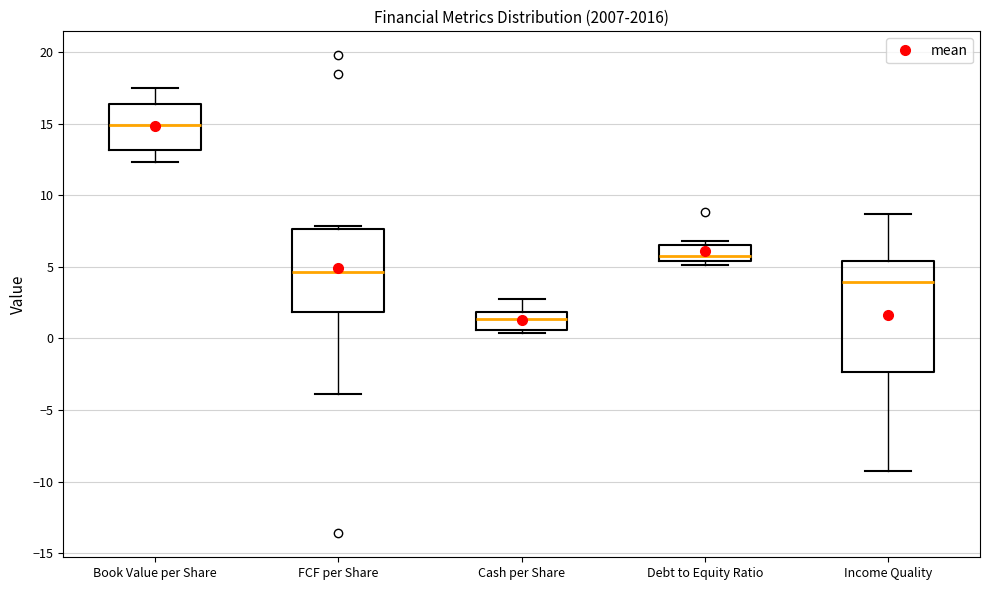

Reading left to right, read every box against the y-axis: the position of its median line, the range the box covers, and the ends of its whiskers. The values are not printed on the chart, so give them approximately, as read against the axis.

Book Value per Share: median 15.0, box 13.0 to 16.5, whiskers 12.5 to 17.5
FCF per Share: median 4.5, box 2.0 to 7.5, whiskers -4.0 to 8.0
Cash per Share: median 1.5, box 0.5 to 2.0, whiskers 0.5 (just below the box's lower edge) to 3.0
Debt to Equity Ratio: median 6.0, box 5.5 to 6.5, whiskers 5.0 to 7.0
Income Quality: median 4.0, box -2.5 to 5.5, whiskers -9.0 to 8.5